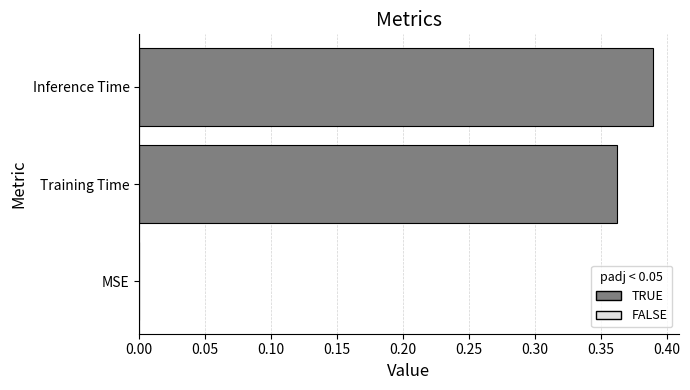

Is it true that the value at MSE is 0.0?

True